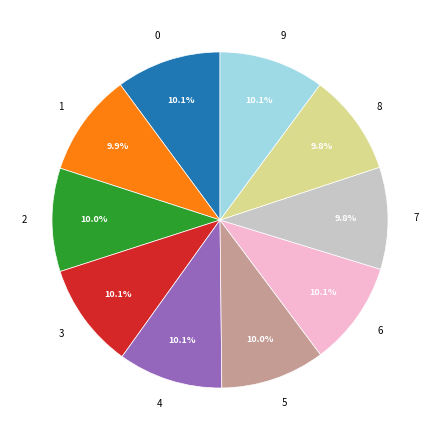

Do 8 and 0 together represent more than half of the pie?

No